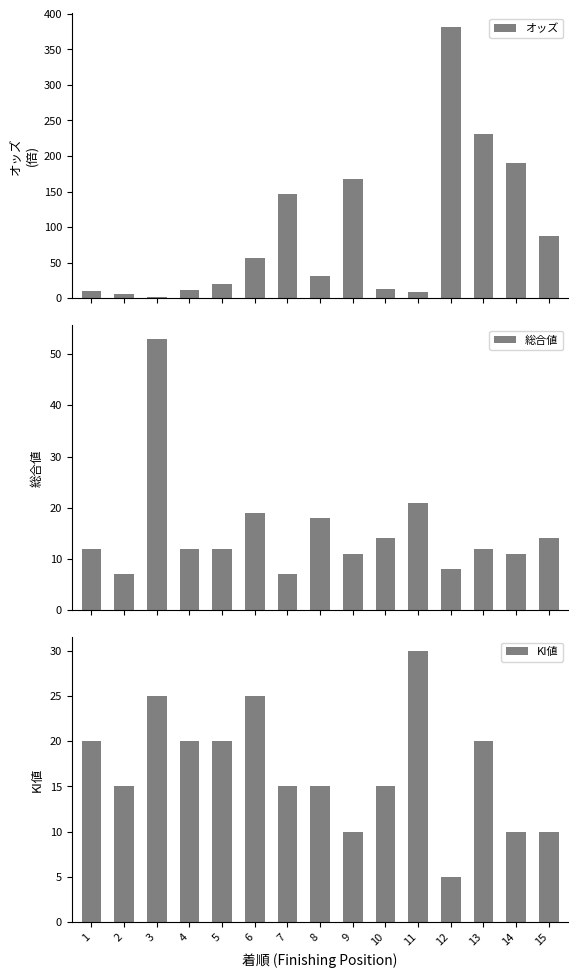

Between 5 and 6, which series saw the biggest shift?

オッズ